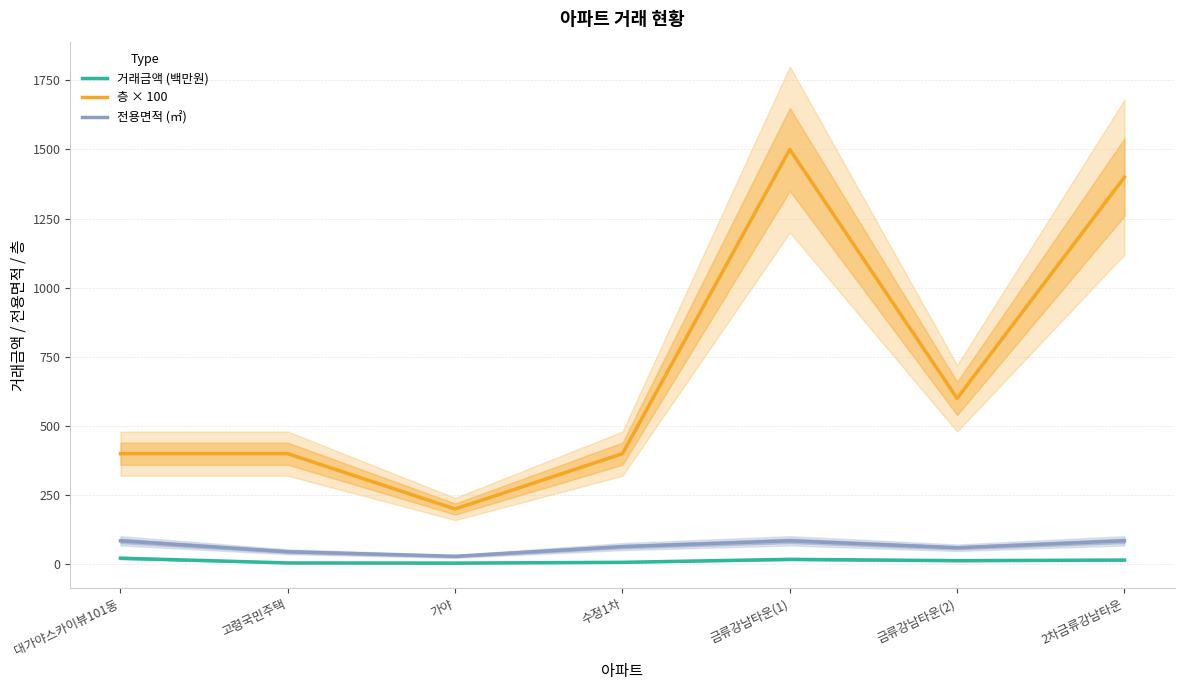

Rank the series at 가야 from lowest to highest value.

거래금액 (백만원), 전용면적 (㎡), 층 × 100